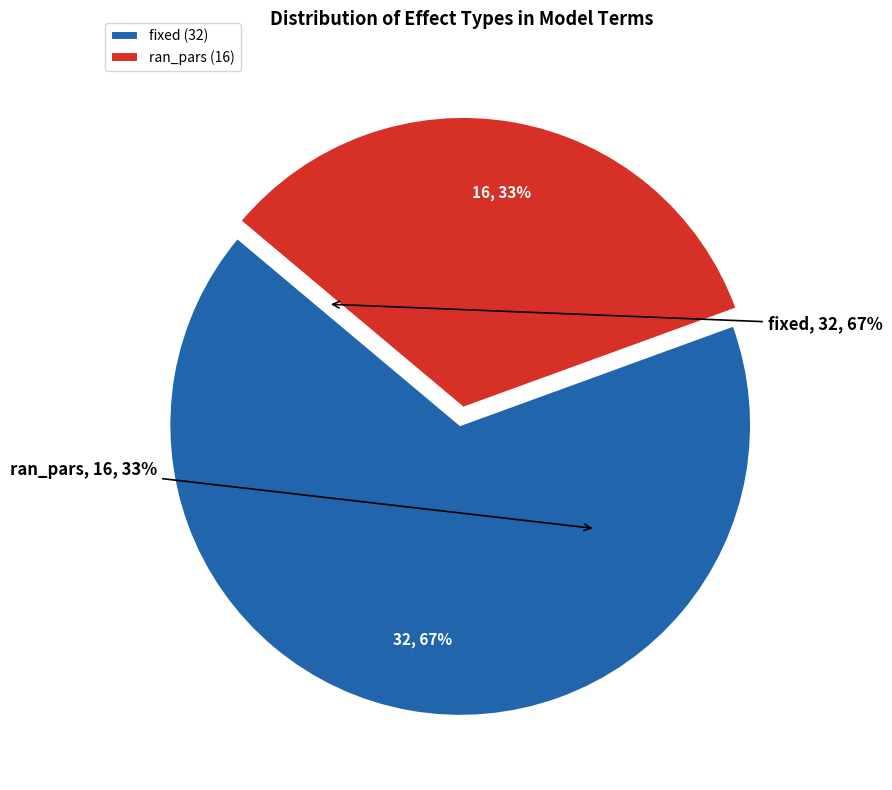

Which category has the smallest portion of the pie?

ran_pars